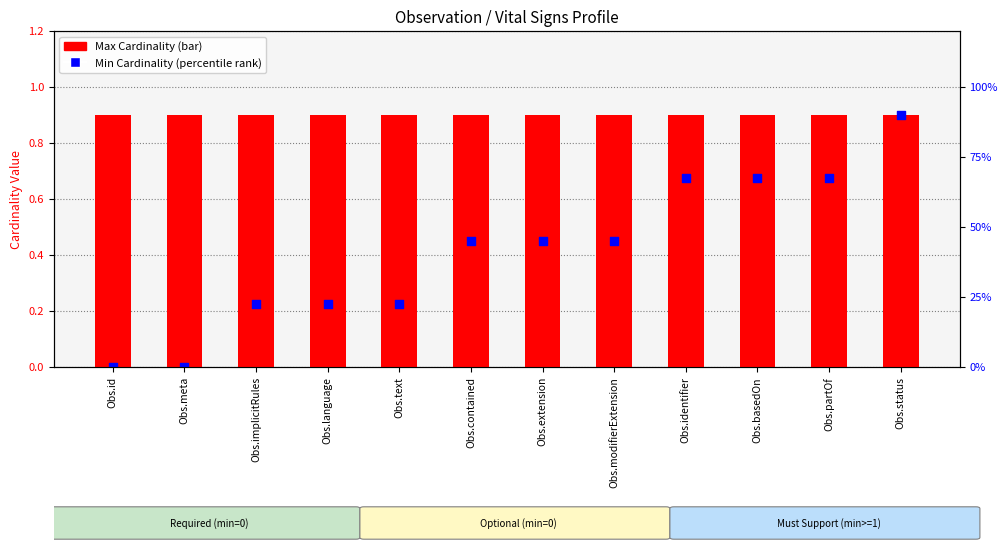

At how many categories does at least one series exceed 0?

12